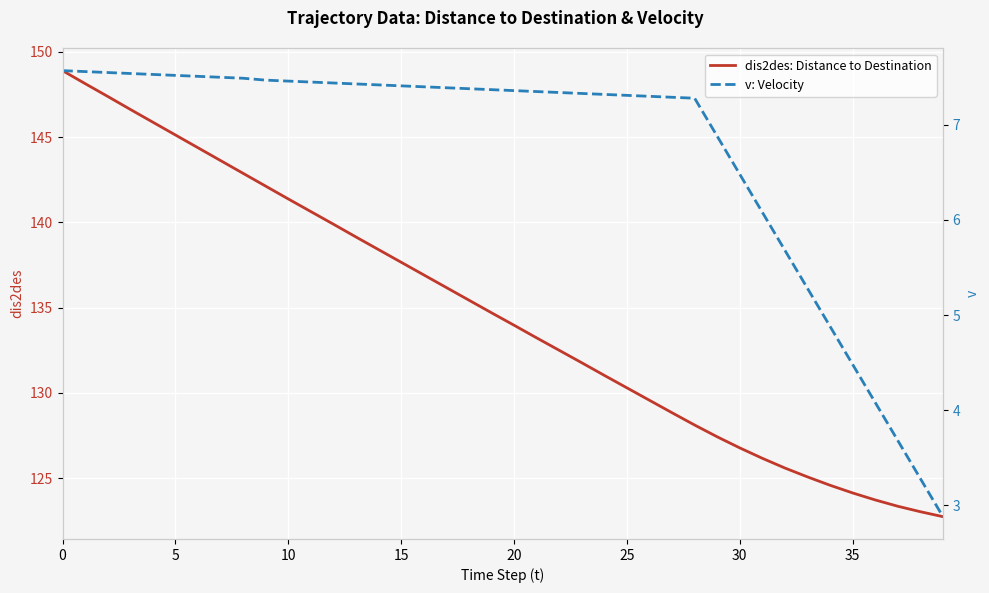

What is the difference between the v: Velocity values at 19 and 12?

0.1